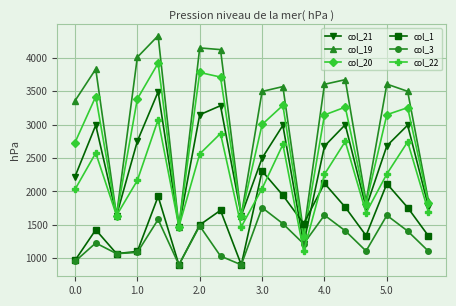

List the series in order of their peak value, lowest first.

col_3, col_1, col_22, col_21, col_20, col_19